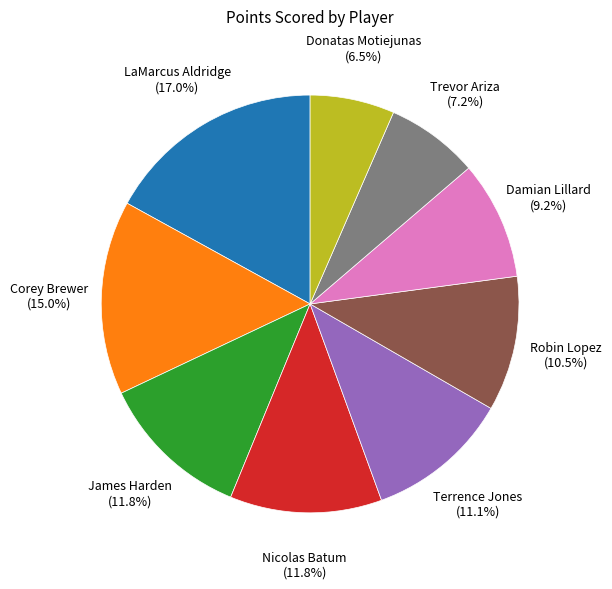

To the nearest percent, what is the average slice percentage?

11%